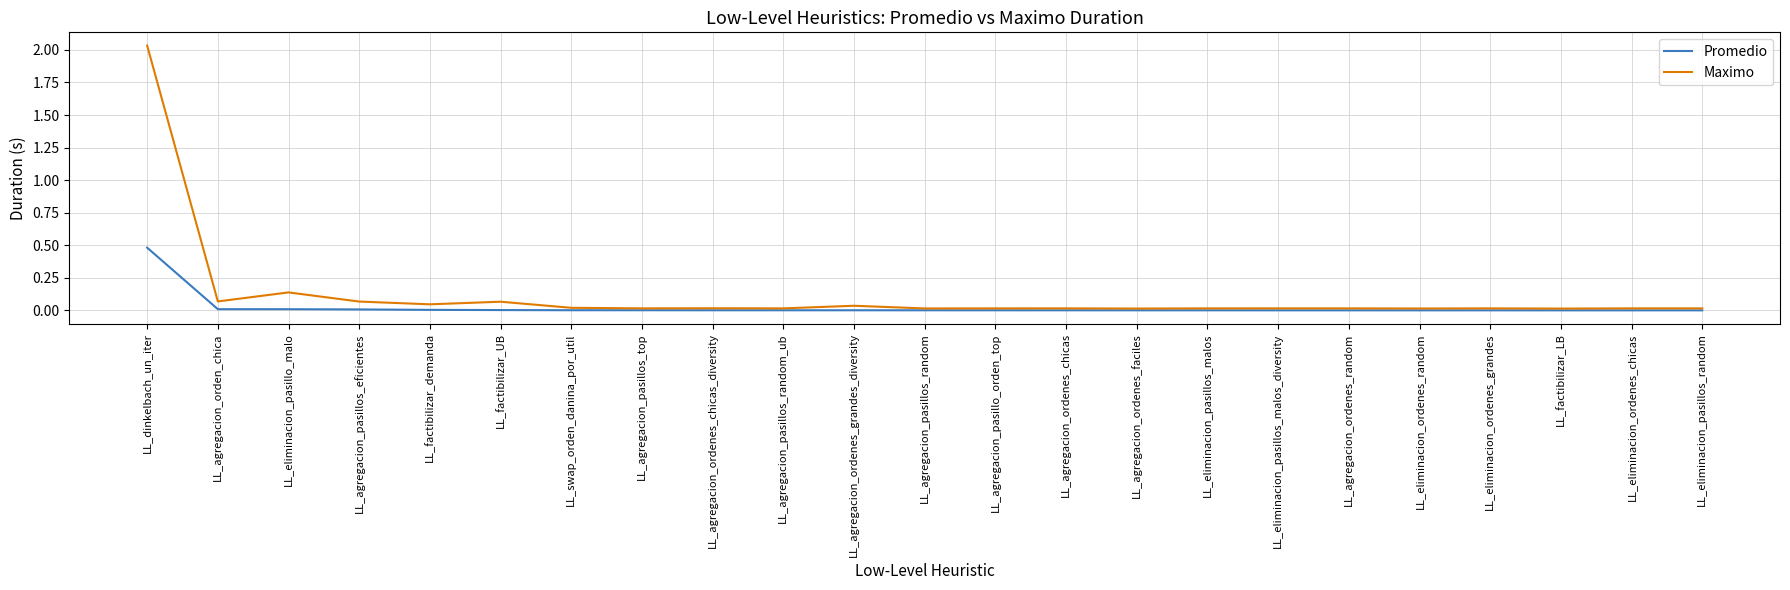

Does the chart have visible grid lines?

Yes